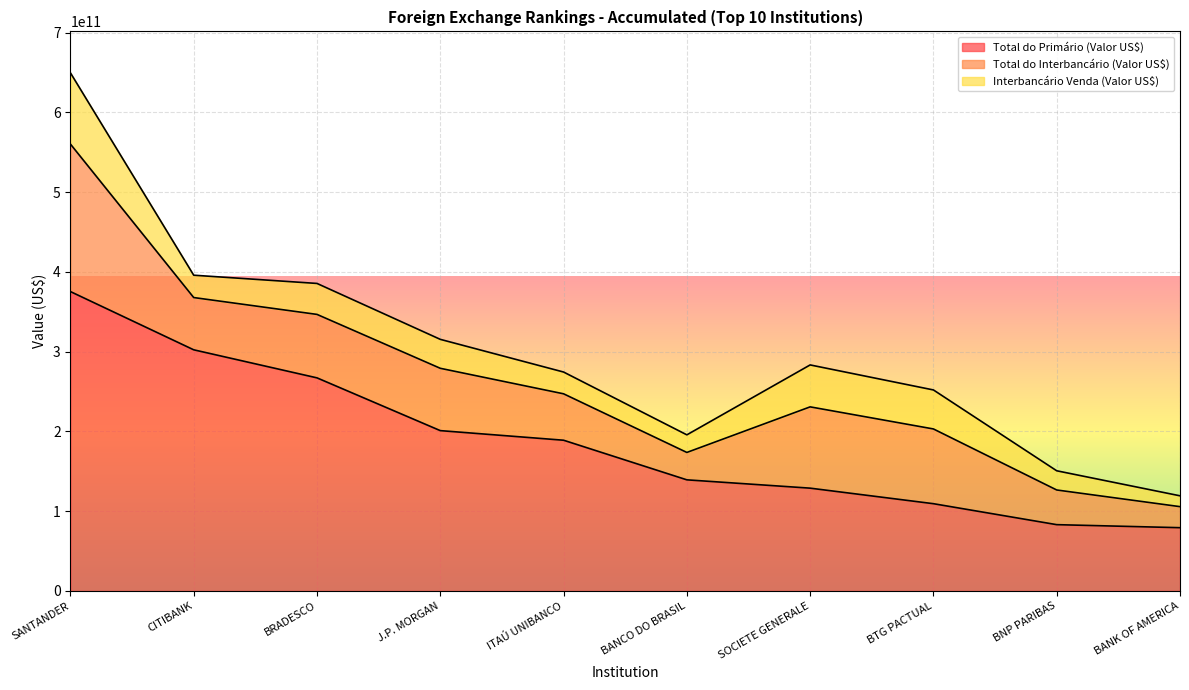

The Total do Primário (Valor US$) series shows 495151390739.9 at CITIBANK. True or false?

False